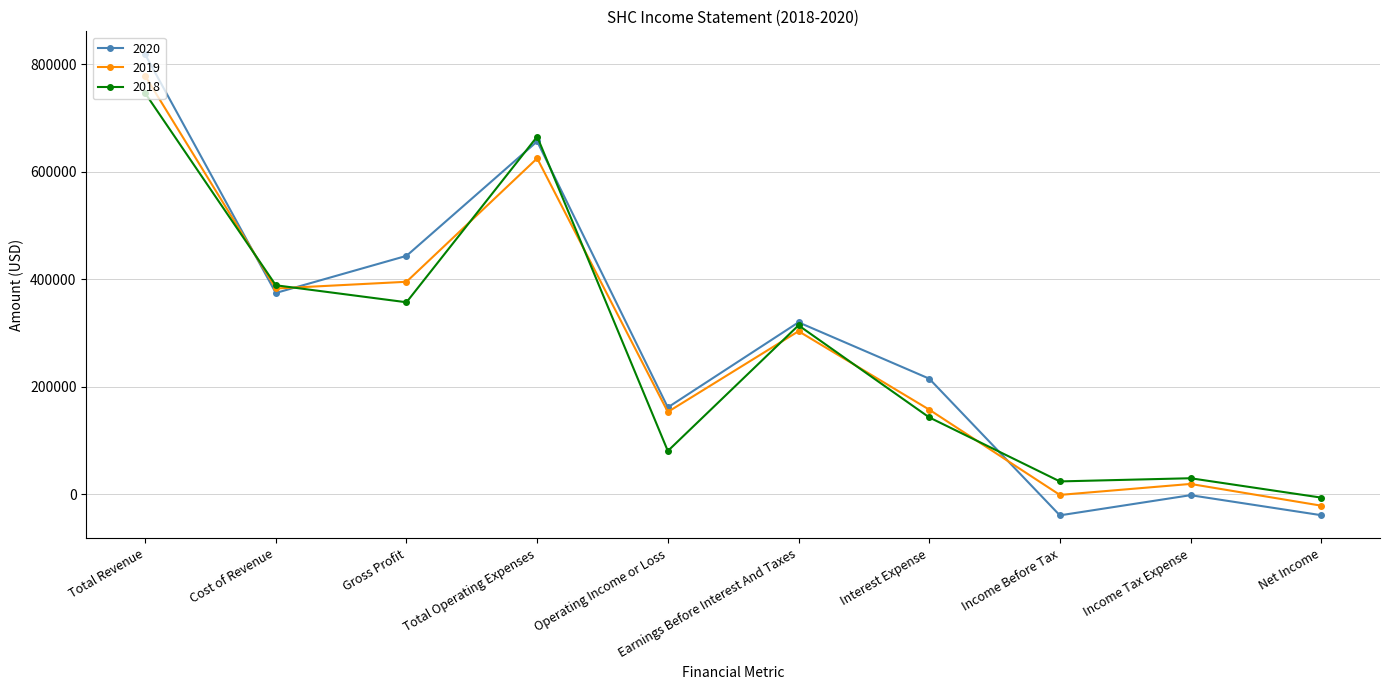

Count the number of data series in this chart.

3